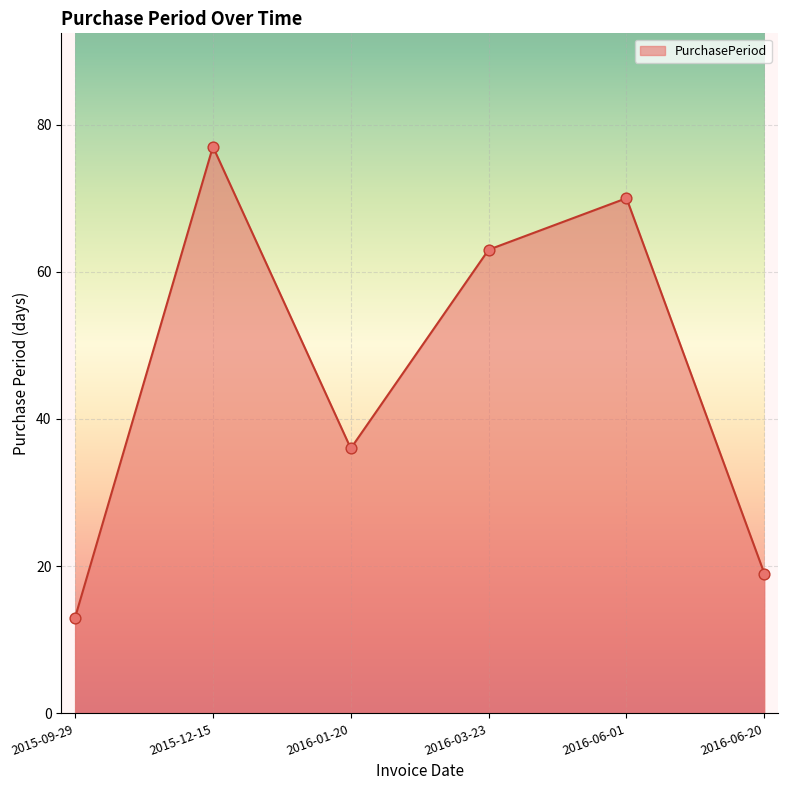

Approximately how many times larger is the value at 2015-09-29 compared to 2015-12-15?

0.2